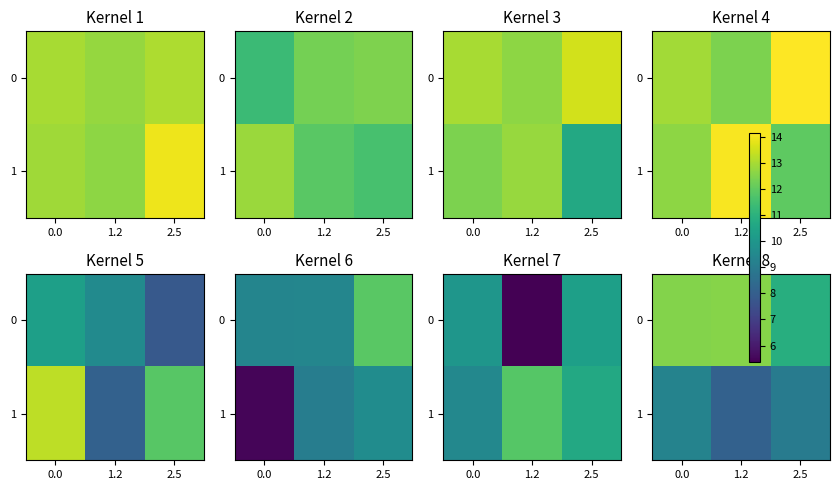

True or false: row_0 has a value of 4.7 at 0.0.

False